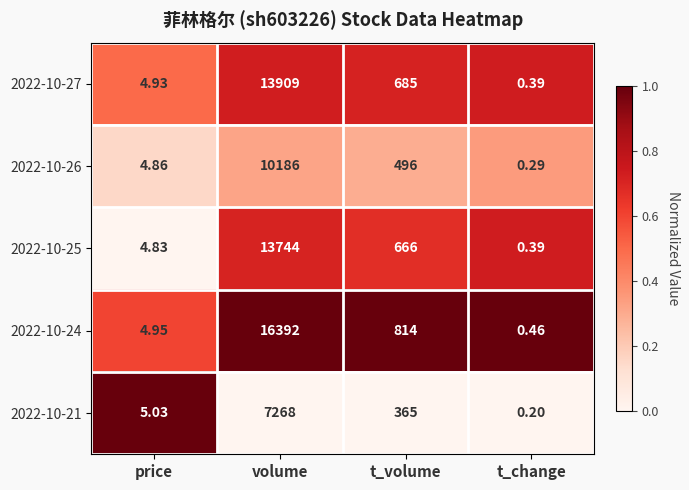

At which label does 2022-10-21 first exceed 365?

volume